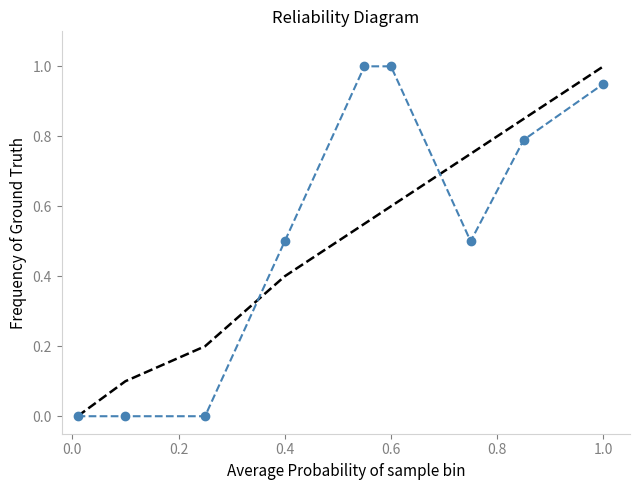

What is the maximum value shown in the chart?

1.0